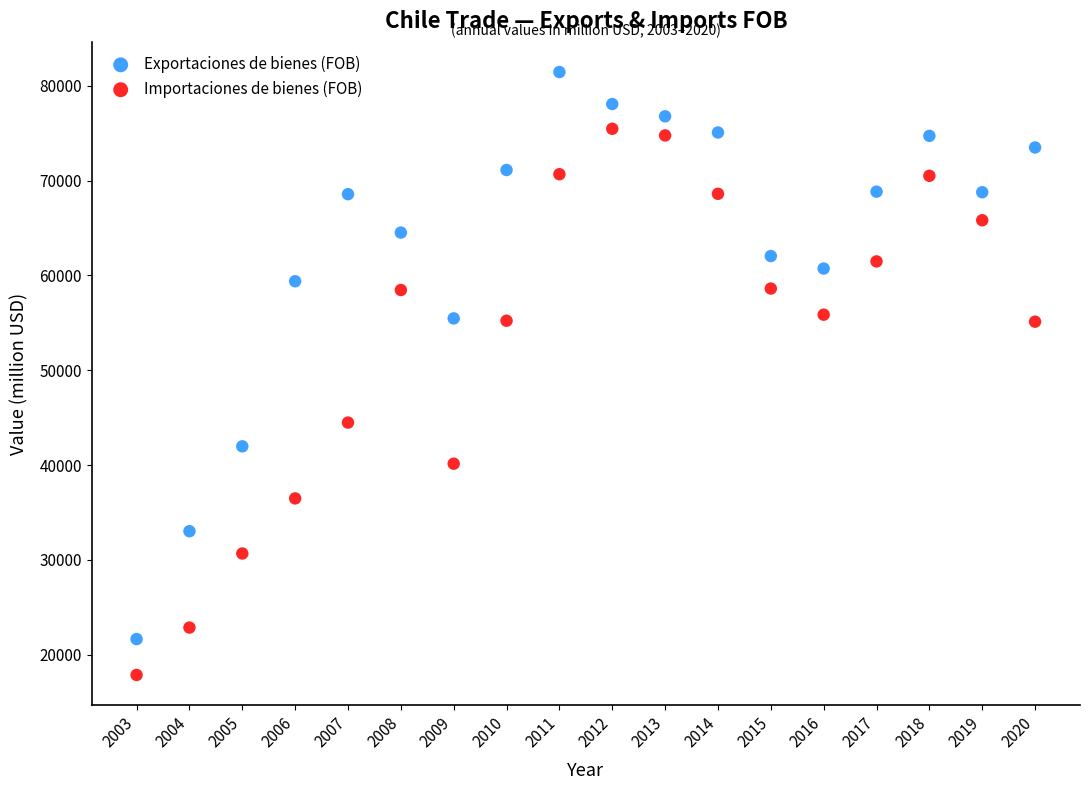

Which series contains the lowest Y value?

Importaciones de bienes (FOB)